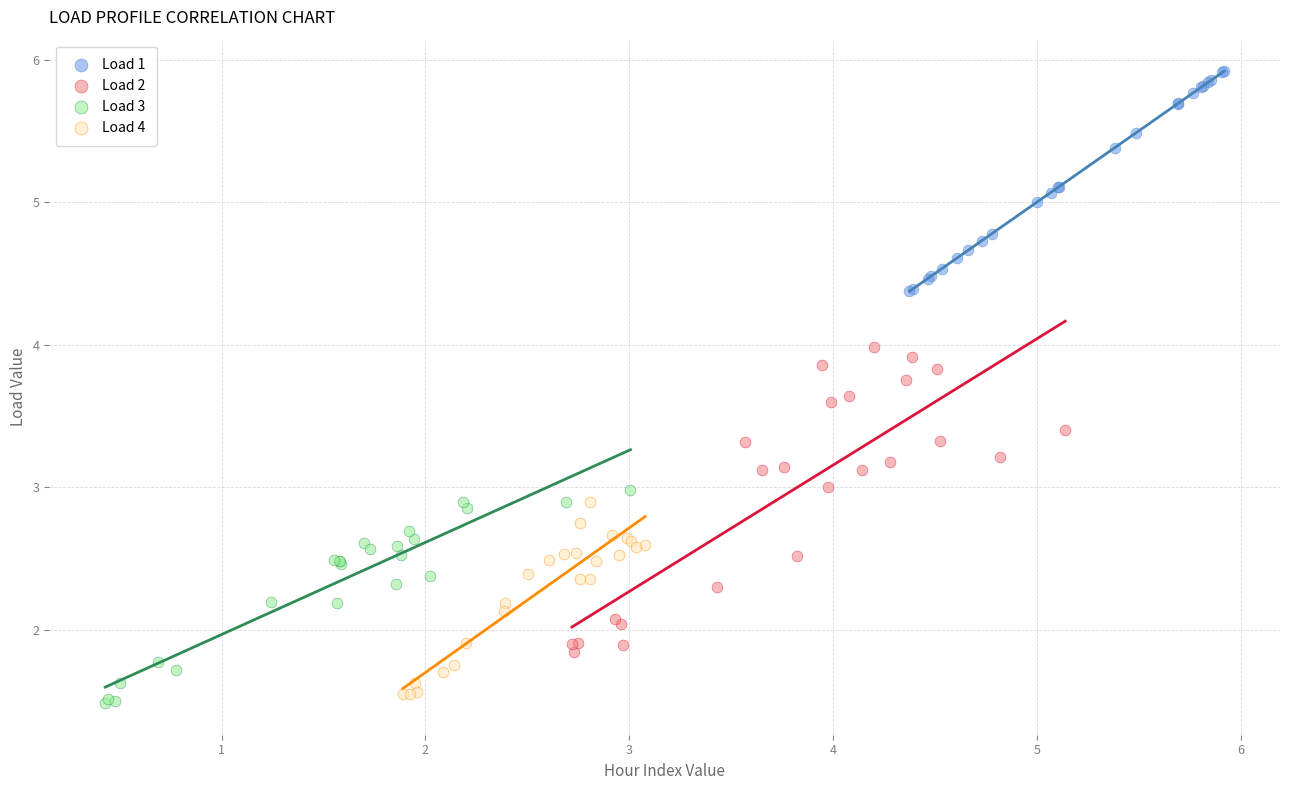

Which series reaches the maximum Y coordinate?

Load 1